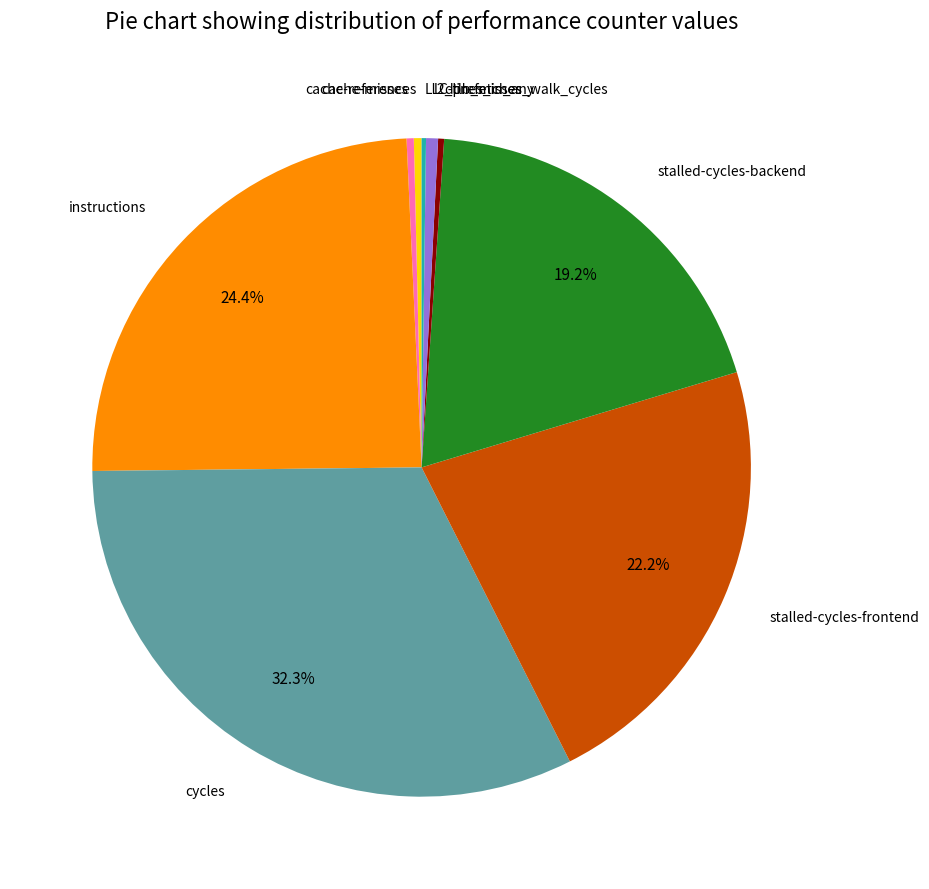

Does any single category account for the majority?

No